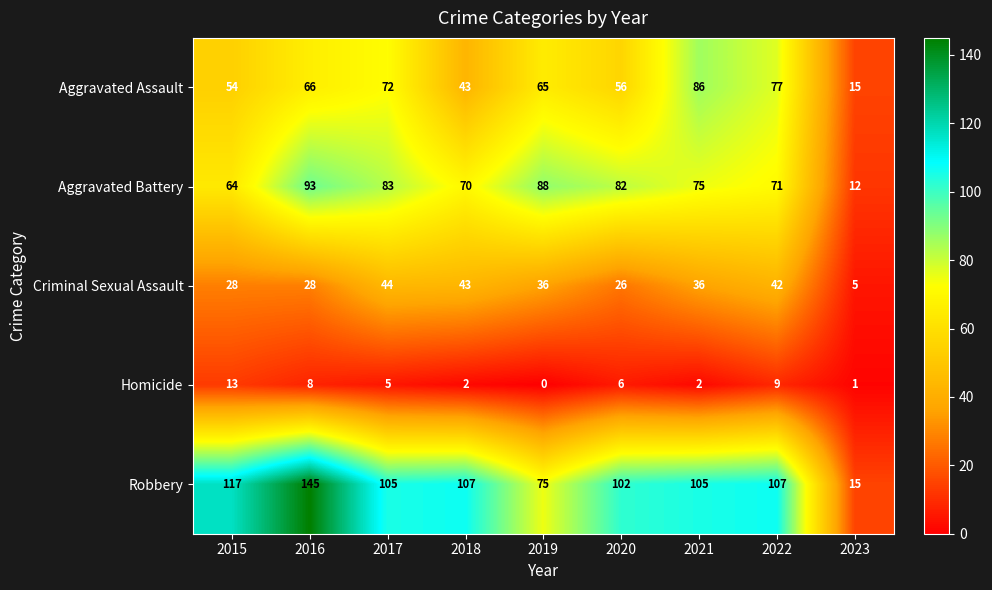

Rank the series by their maximum value, from lowest to highest.

Homicide, Criminal Sexual Assault, Aggravated Assault, Aggravated Battery, Robbery